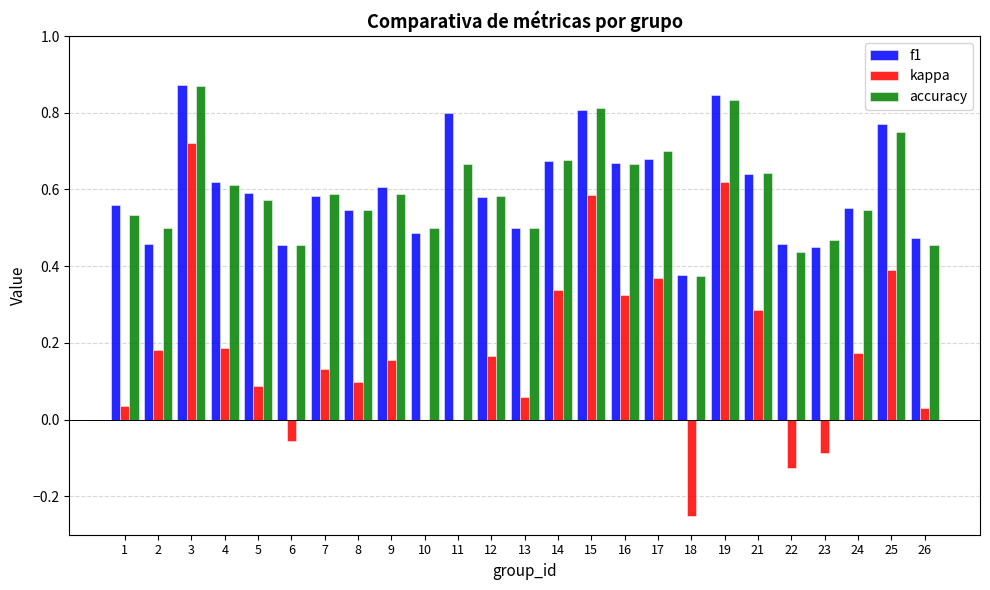

Which series has the largest range (max minus min)?

kappa